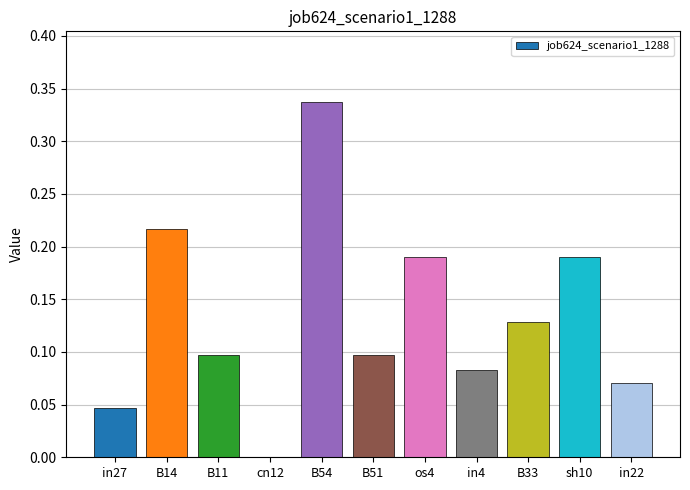

Is it true that the value at in22 is 0.1?

True